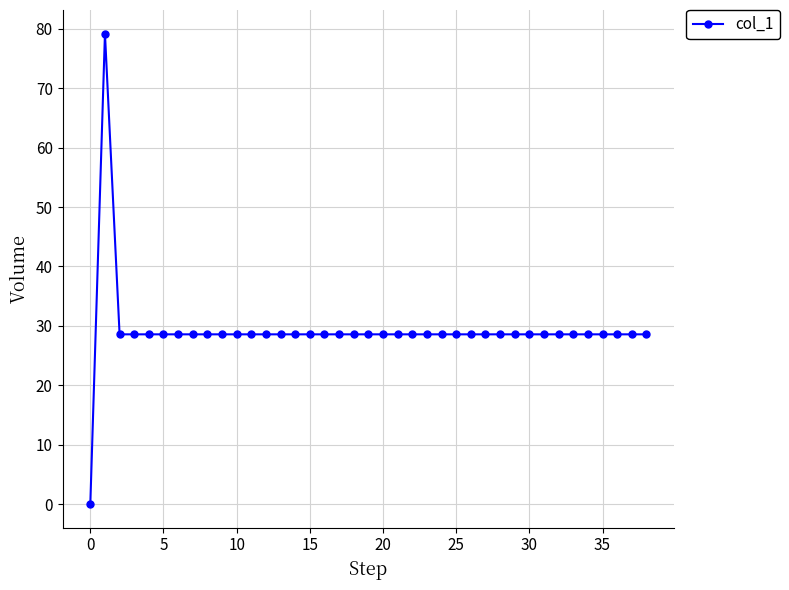

Does the chart display data point markers on the line(s)?

Yes